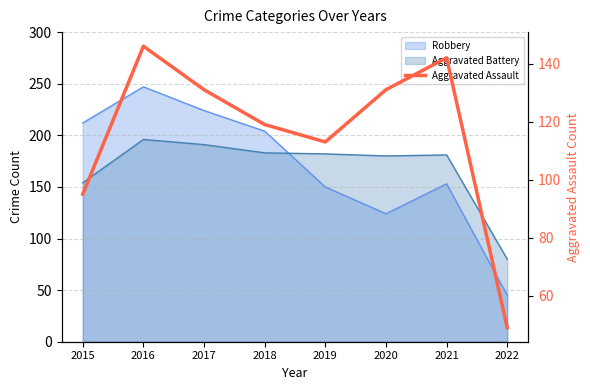

True or false: the data shows 146 at 2016.

True